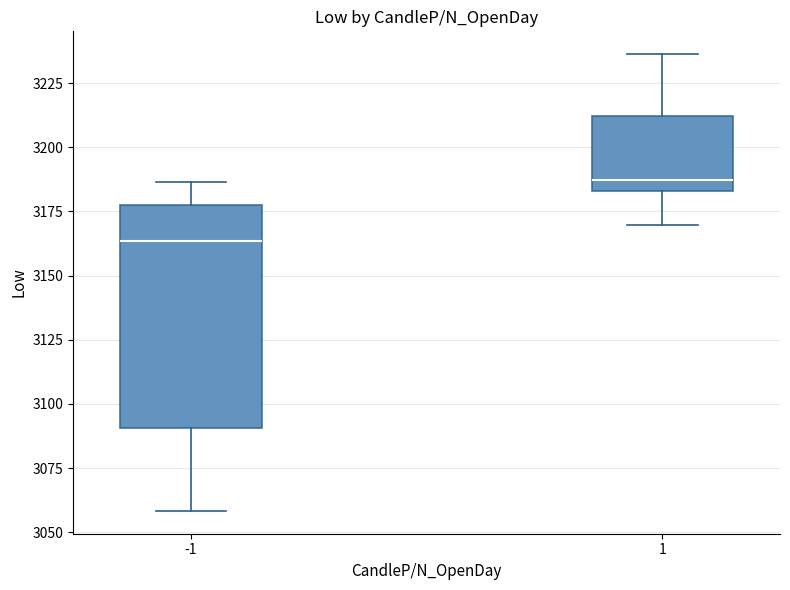

Where does the upper whisker of the box at x = 1 end on the y-axis? The values are not printed on the chart, so give them approximately, as read against the axis.

3235